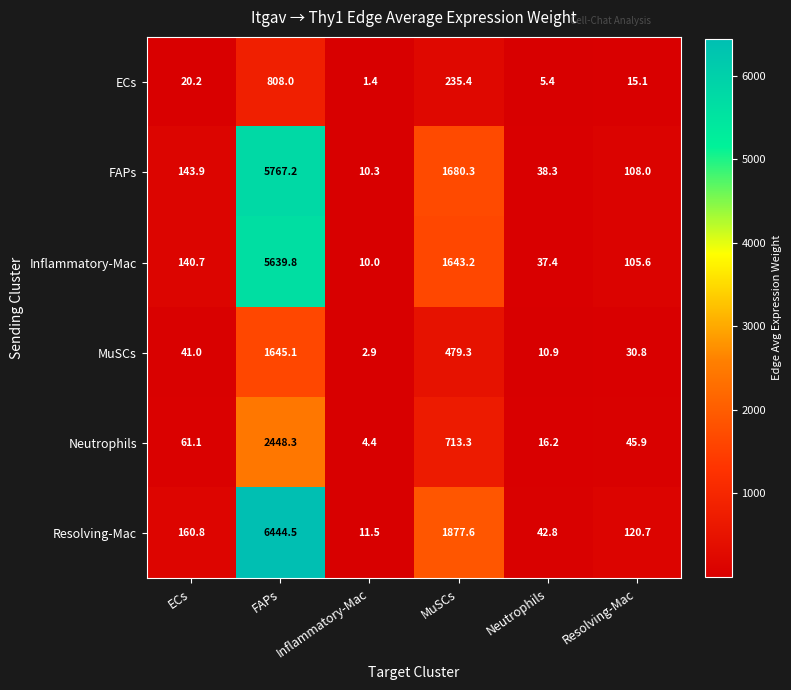

At Resolving-Mac, list the series in order from smallest to largest.

ECs, MuSCs, Neutrophils, Inflammatory-Mac, FAPs, Resolving-Mac